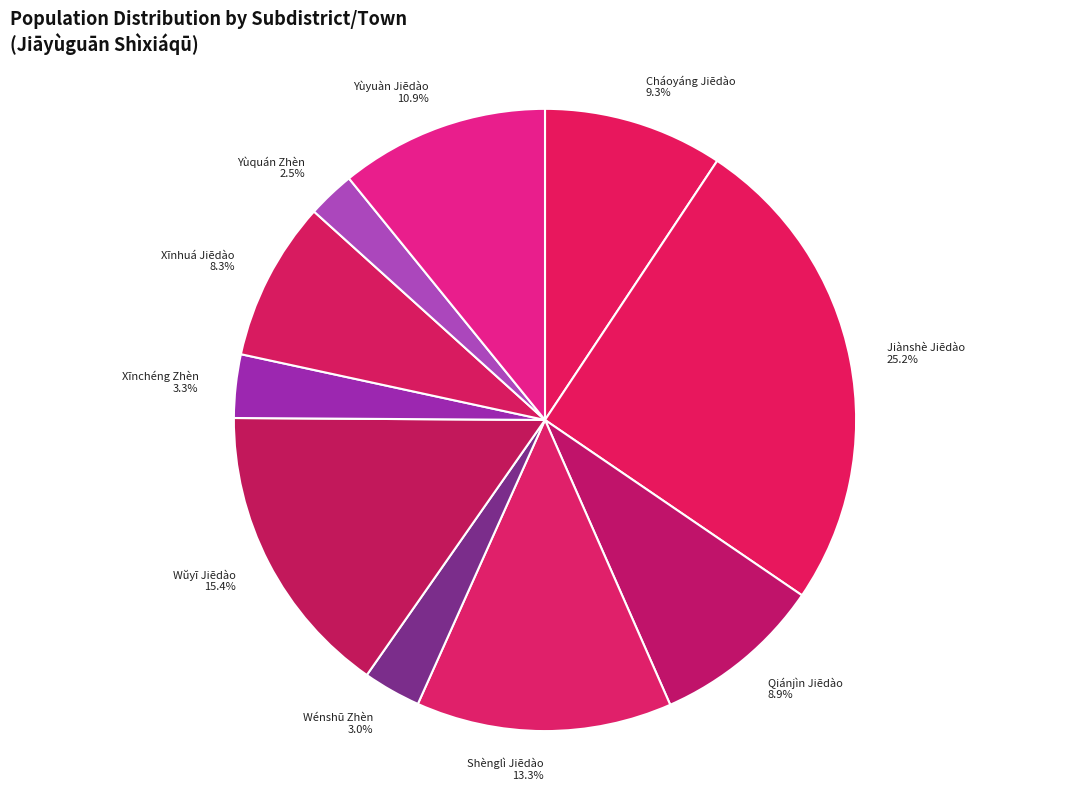

Does Shènglì Jiēdào represent more than half of the total?

No